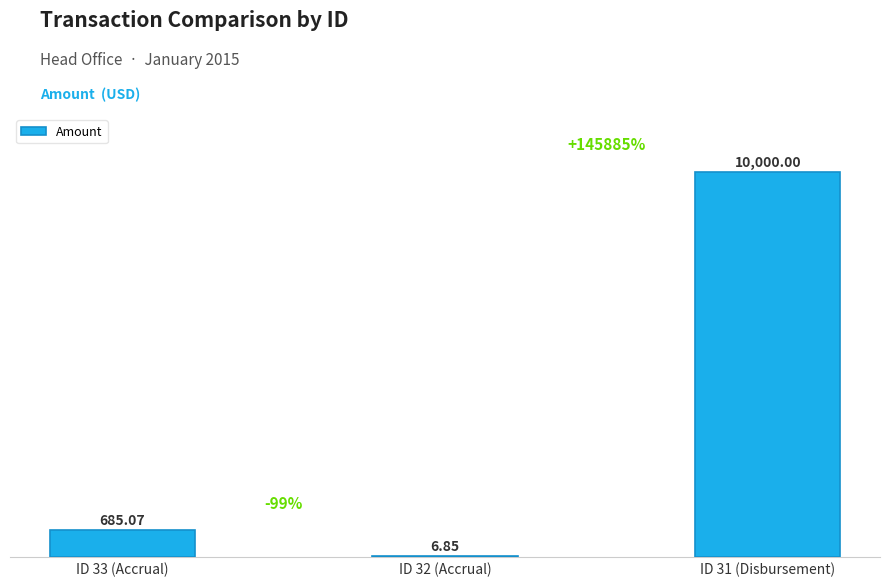

Count the number of values greater than 685.

2